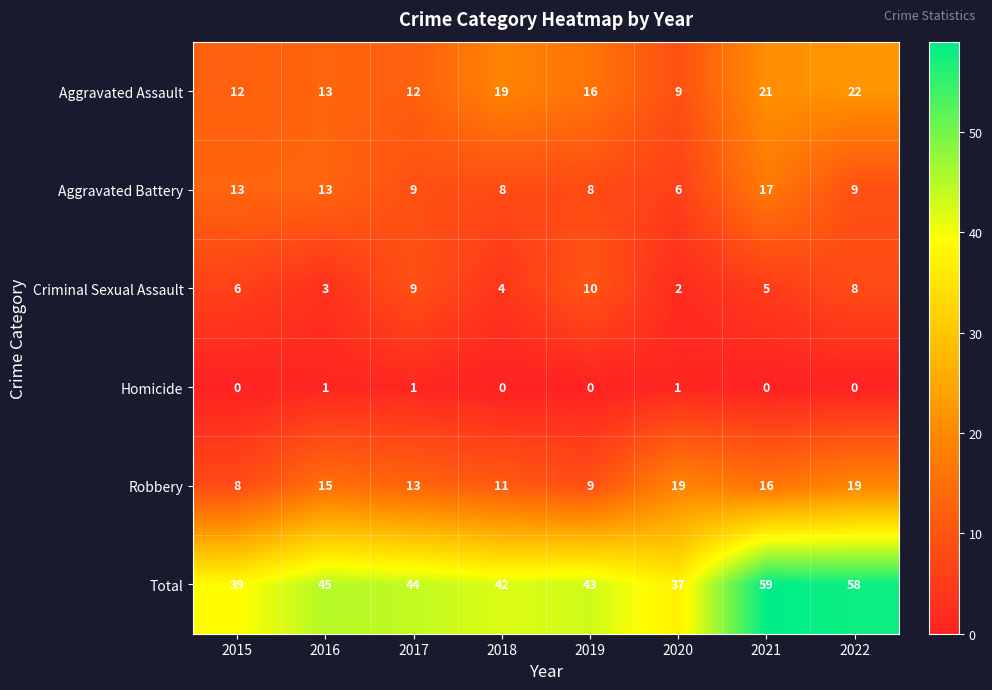

How many data points in Criminal Sexual Assault are less than 6?

4